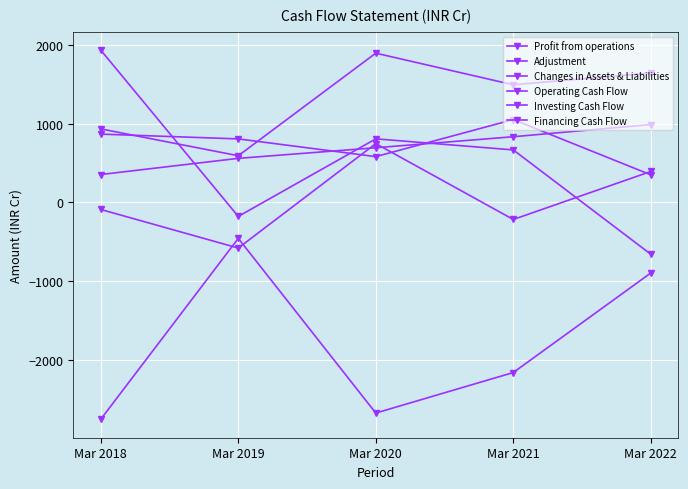

Reading left to right, what are all the values shown in this chart?

Profit from operations: Mar 2018=867.3	Mar 2019=806.4	Mar 2020=581.4	Mar 2021=1052.0	Mar 2022=350.4
Adjustment: Mar 2018=354.1	Mar 2019=559.4	Mar 2020=694.1	Mar 2021=834.1	Mar 2022=988.5
Changes in Assets & Liabilities: Mar 2018=-89.7	Mar 2019=-579.8	Mar 2020=747.0	Mar 2021=-216.8	Mar 2022=392.8
Operating Cash Flow: Mar 2018=933.3	Mar 2019=592.7	Mar 2020=1895.4	Mar 2021=1493.7	Mar 2022=1644.1
Investing Cash Flow: Mar 2018=-2754.1	Mar 2019=-456.7	Mar 2020=-2675.1	Mar 2021=-2160.6	Mar 2022=-896.4
Financing Cash Flow: Mar 2018=1933.8	Mar 2019=-178.0	Mar 2020=807.3	Mar 2021=666.7	Mar 2022=-658.0